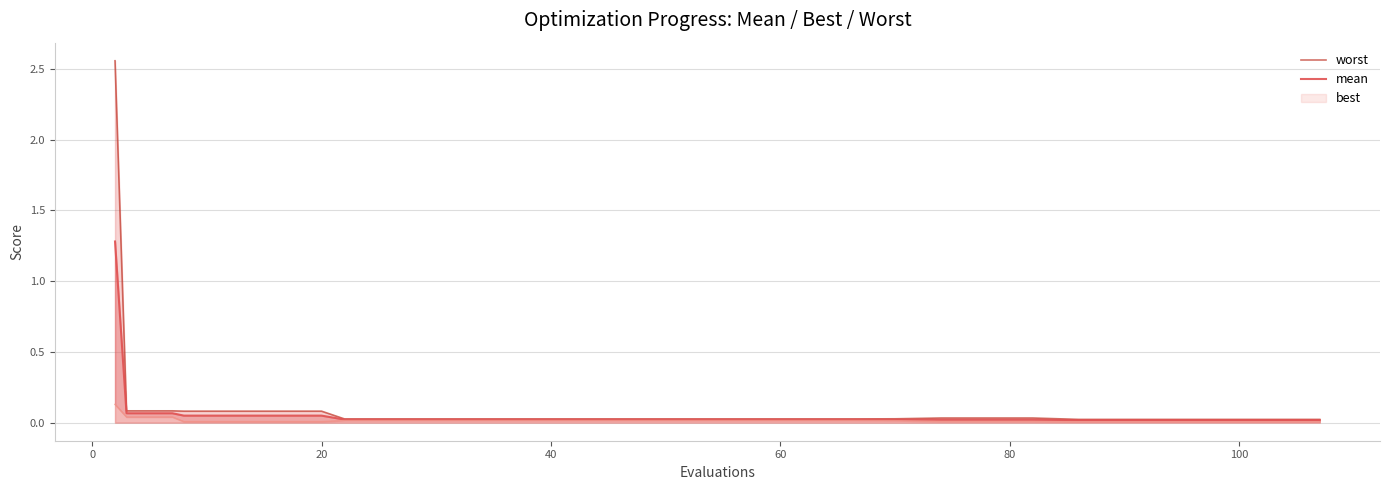

What is the highest value of the mean series?

1.3